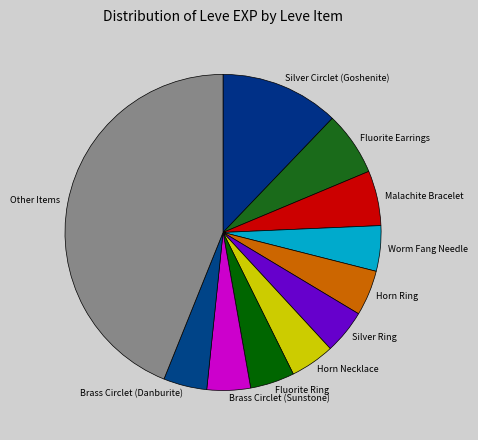

Do Worm Fang Needle and Brass Circlet (Sunstone) together represent more than half of the pie?

No